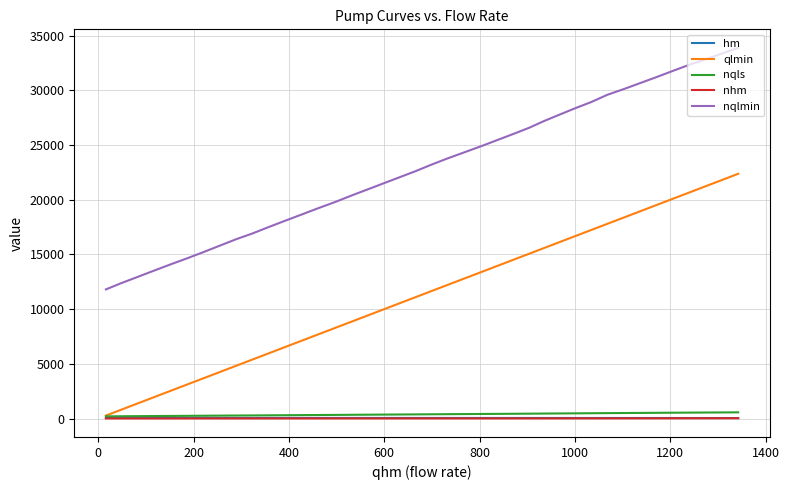

What is the average value of the qlmin series?

11339.6